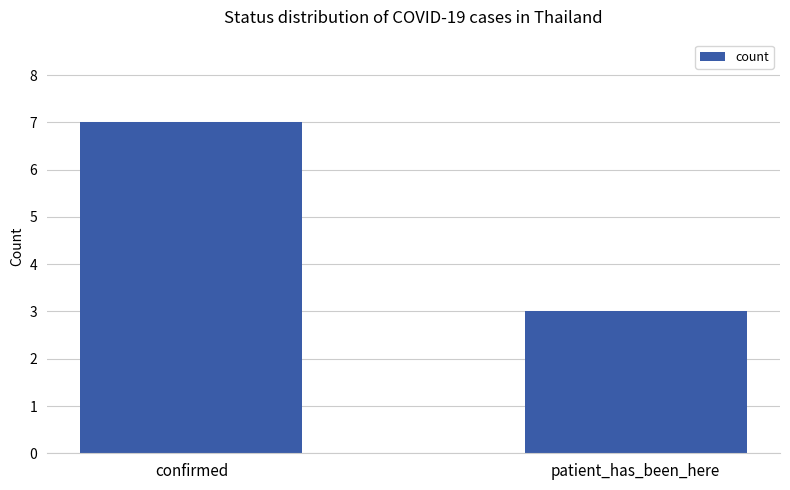

Between patient_has_been_here and confirmed, which is larger?

confirmed